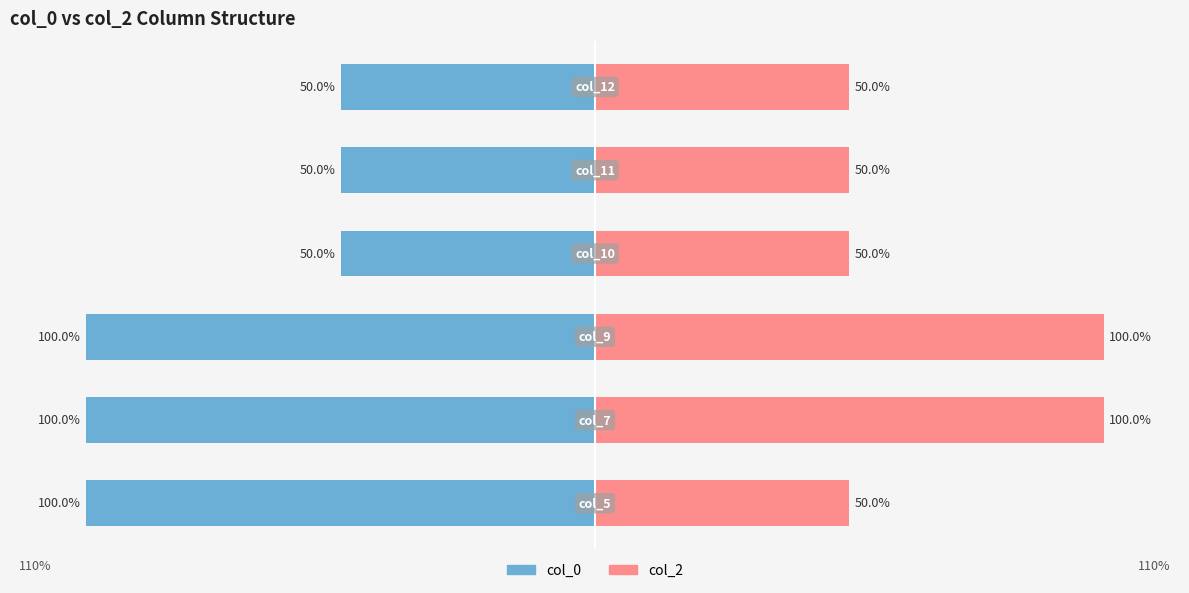

Which series has the largest range (max minus min)?

col_0